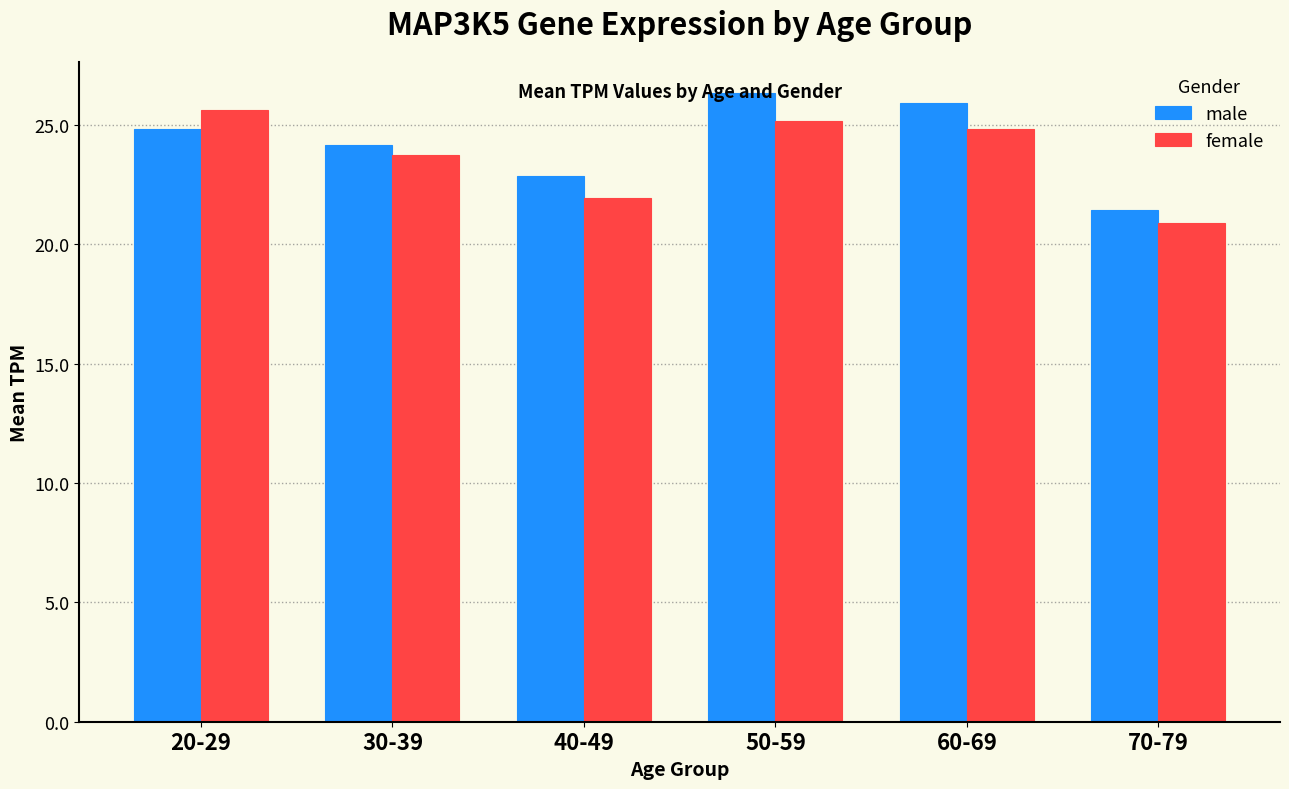

What is the sum of the female values at 50-59 and 60-69?

50.0